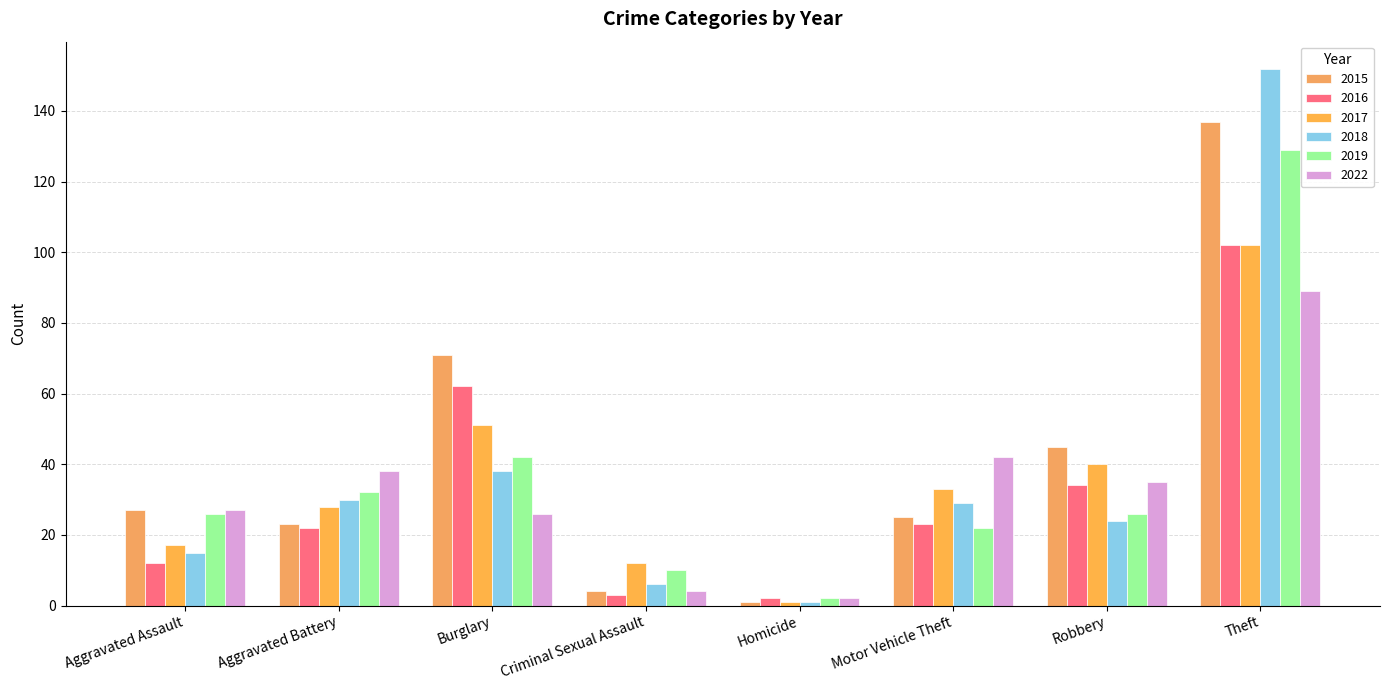

How many groups of bars are there?

8